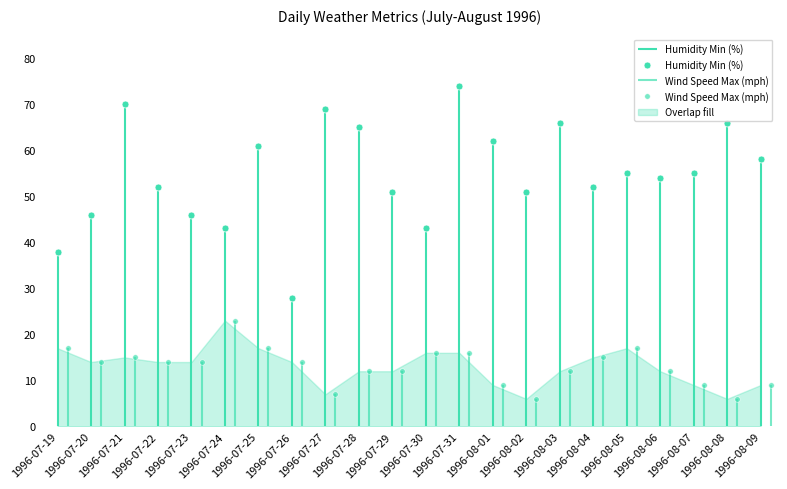

Which series has the widest spread of values?

Humidity Min